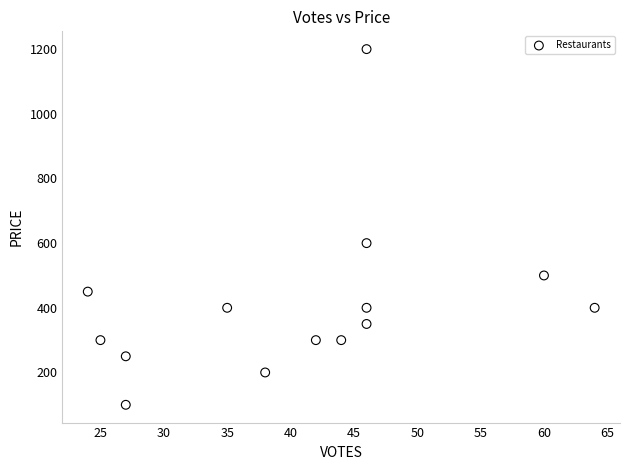

What is the range of X values (max minus min)?

40